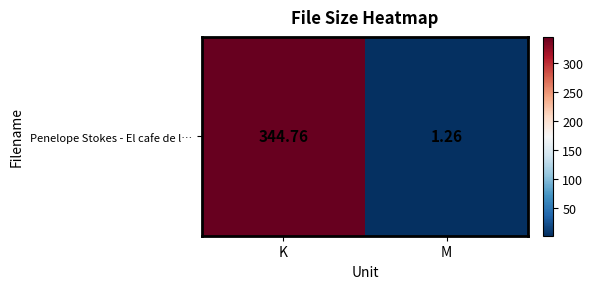

Count the number of values greater than 344.

1